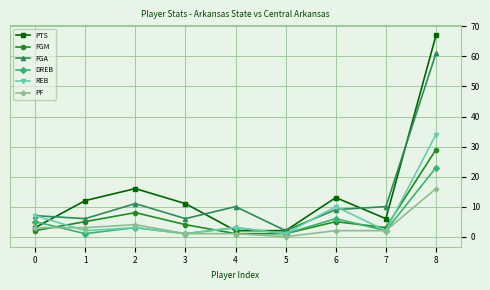

Is the value of DREB at 0 greater than the value of REB at 1?

Yes